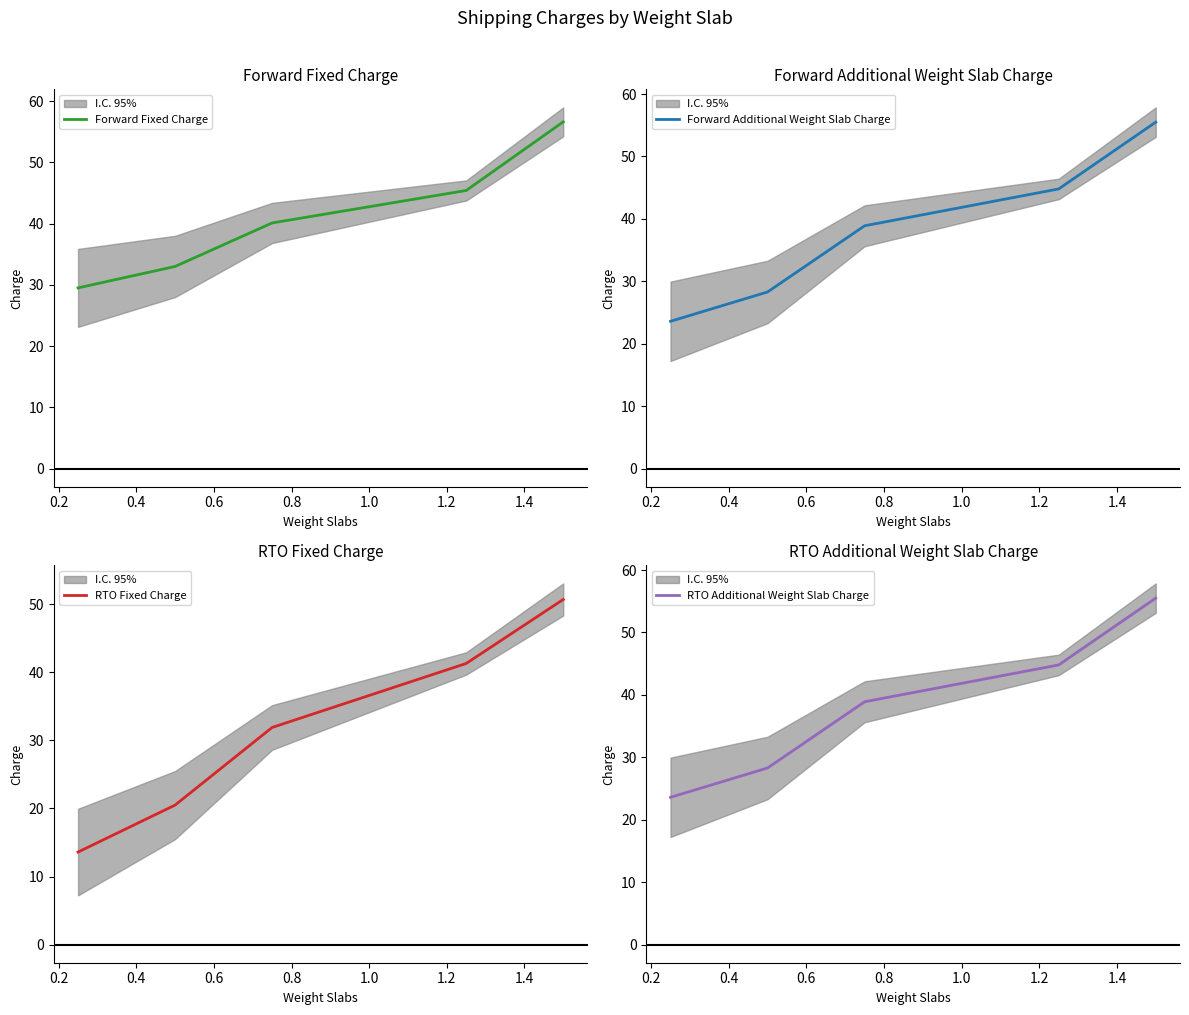

Reading right to left, what are all the values shown in this chart?

Forward Fixed Charge: 0.8=56.6	0.6=45.4	0.4=40.1	0.2=33.0	0.0=29.5
Forward Additional Weight Slab Charge: 0.8=55.5	0.6=44.8	0.4=38.9	0.2=28.3	0.0=23.6
RTO Fixed Charge: 0.8=50.7	0.6=41.3	0.4=31.9	0.2=20.5	0.0=13.6
RTO Additional Weight Slab Charge: 0.8=55.5	0.6=44.8	0.4=38.9	0.2=28.3	0.0=23.6